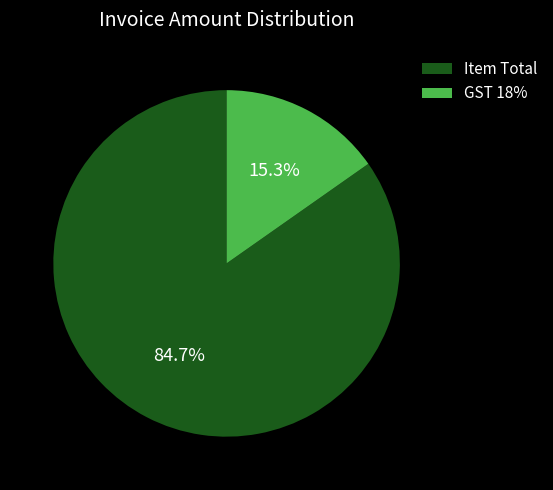

What is the largest slice in the pie chart?

Item Total